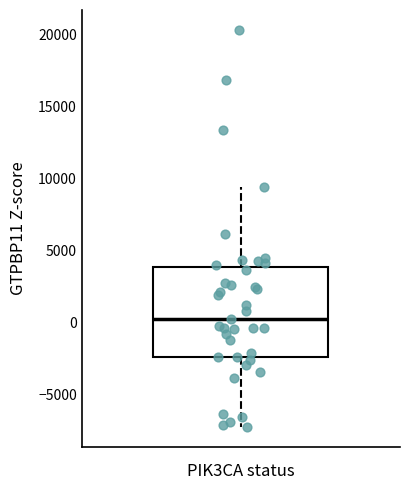

Transcribe this box plot: give where the median line is, the range the box spans, and where the two whiskers end, as read against the y-axis. The values are not printed on the chart, so give them approximately, as read against the axis.

median 500, box -2500 to 4000, whiskers -7000 to 9500